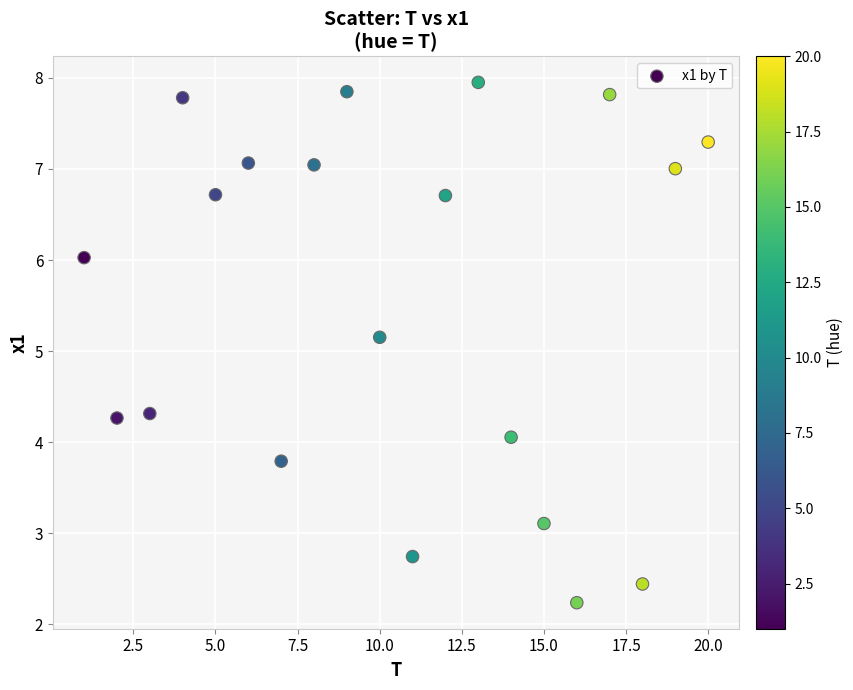

What is the range of Y values (max minus min)?

5.7